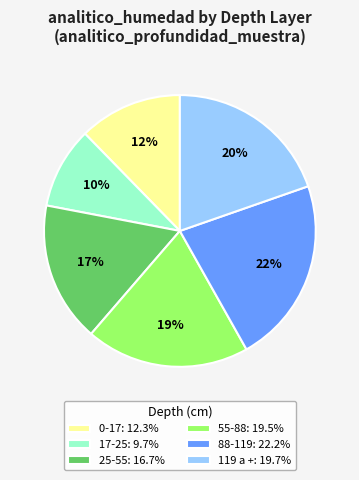

Does any single category account for the majority?

No